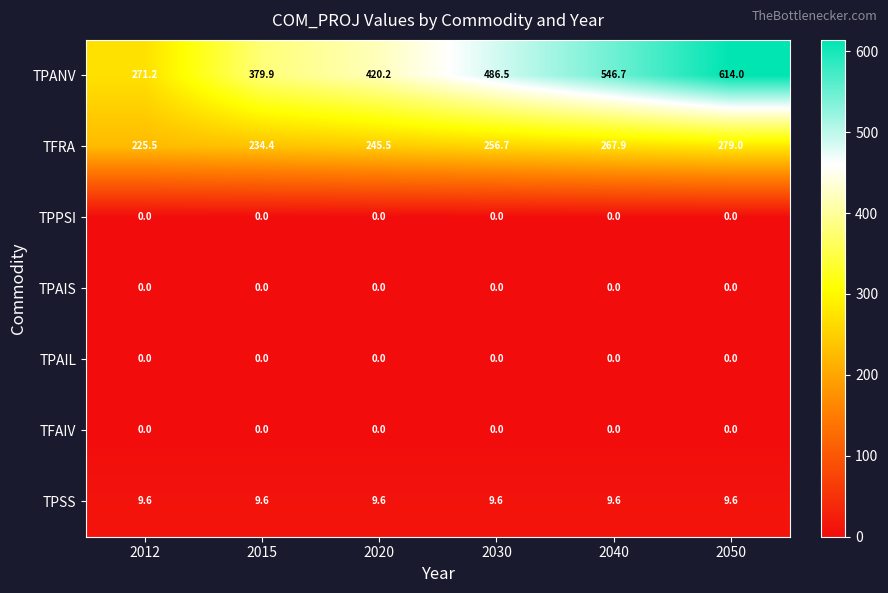

At which label does TFRA reach its minimum?

2012